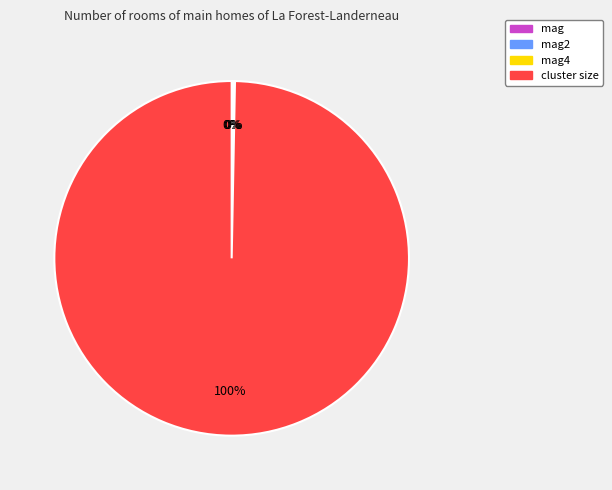

To the nearest percent, what is the average slice percentage?

25%